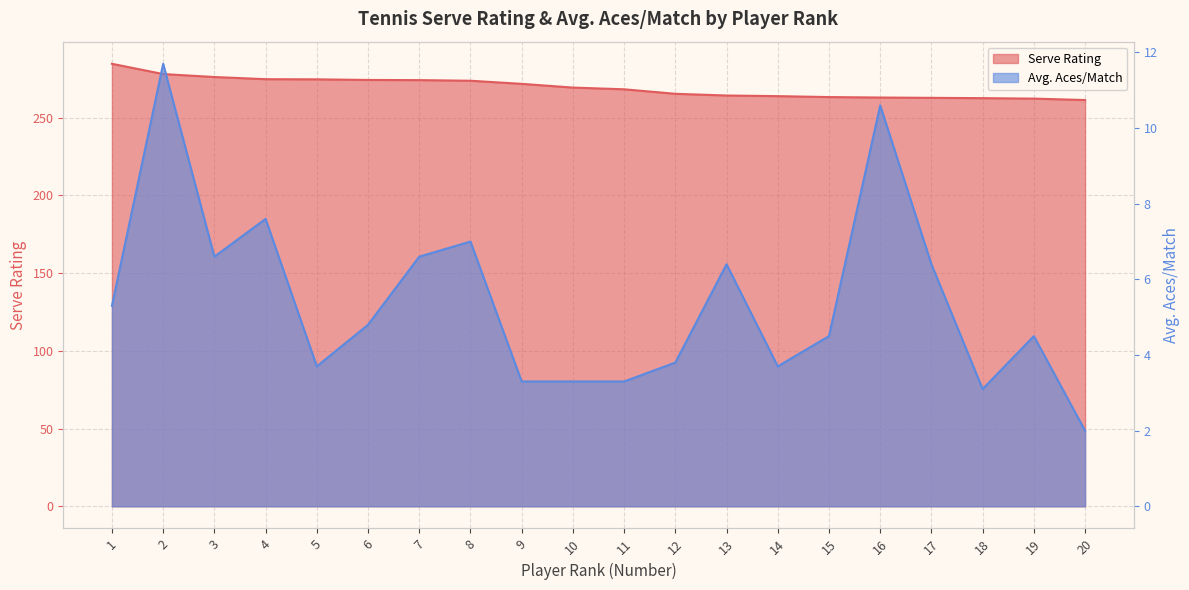

Where does the Avg. Aces/Match series first go above 4?

1